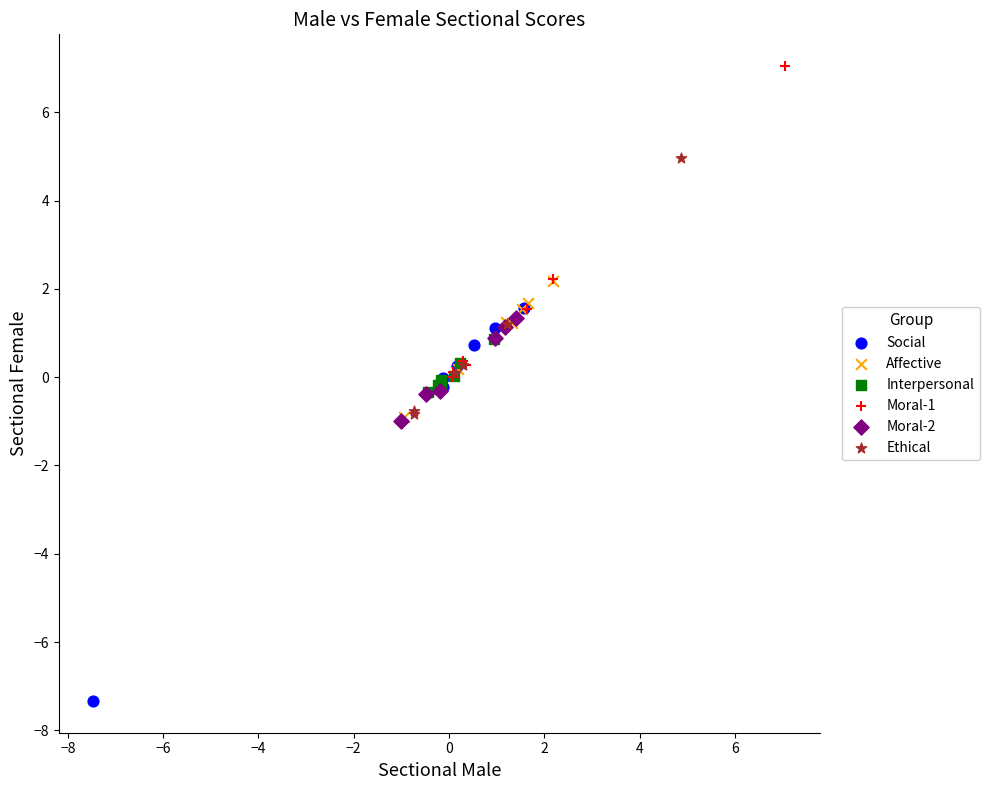

Which series reaches the minimum Y coordinate?

Social